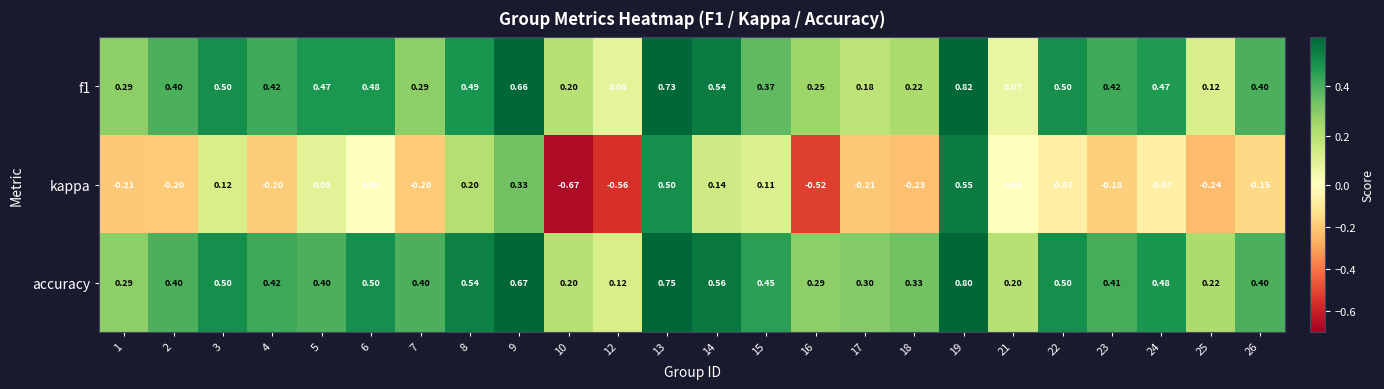

Is the value of kappa at 16 greater than the value of f1 at 10?

No